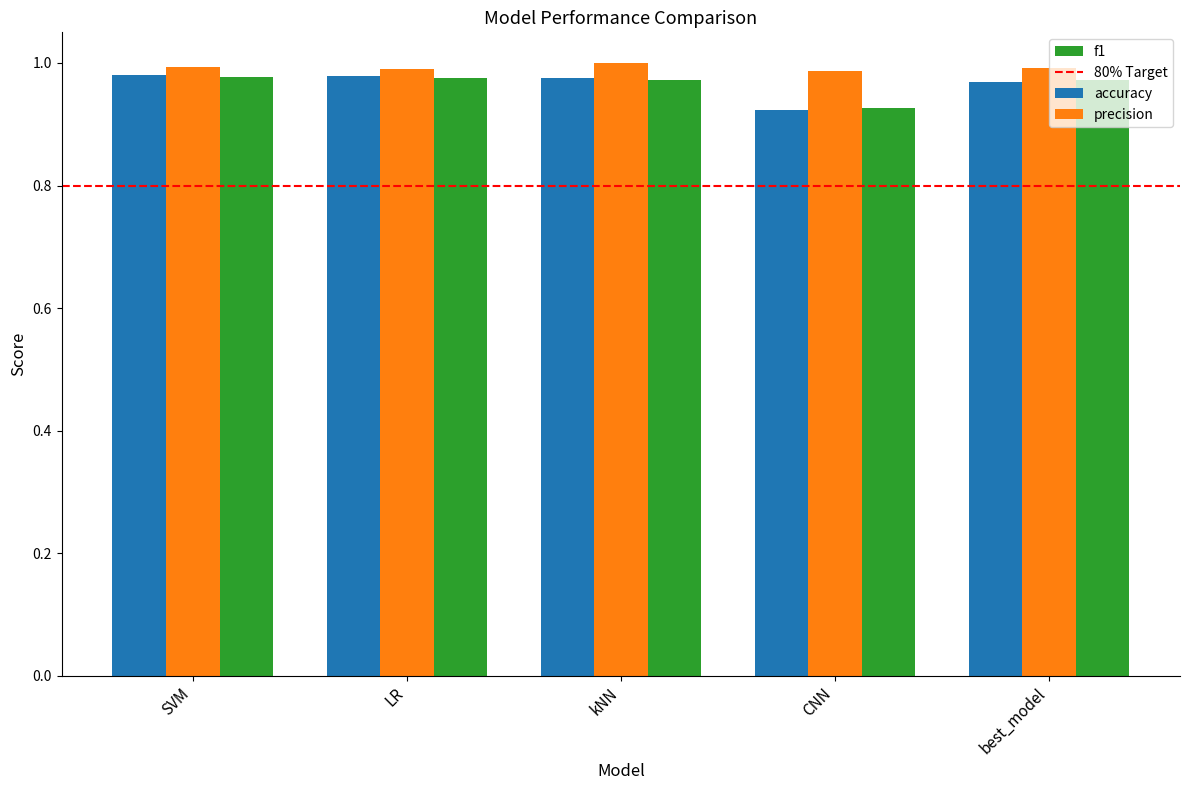

At how many categories does at least one series exceed 0?

5